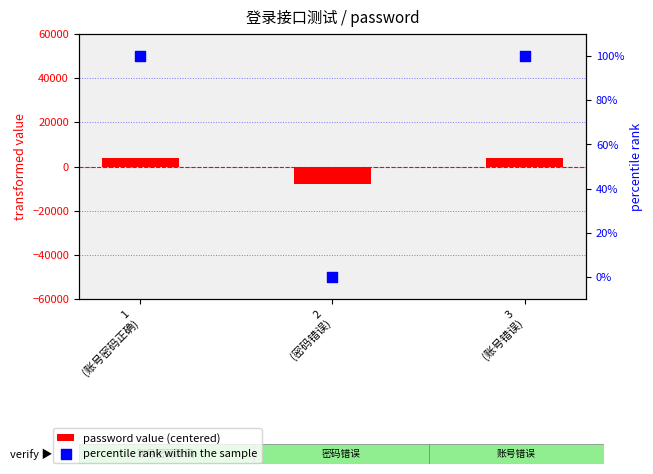

Which series reaches the maximum Y coordinate?

password value (centered)